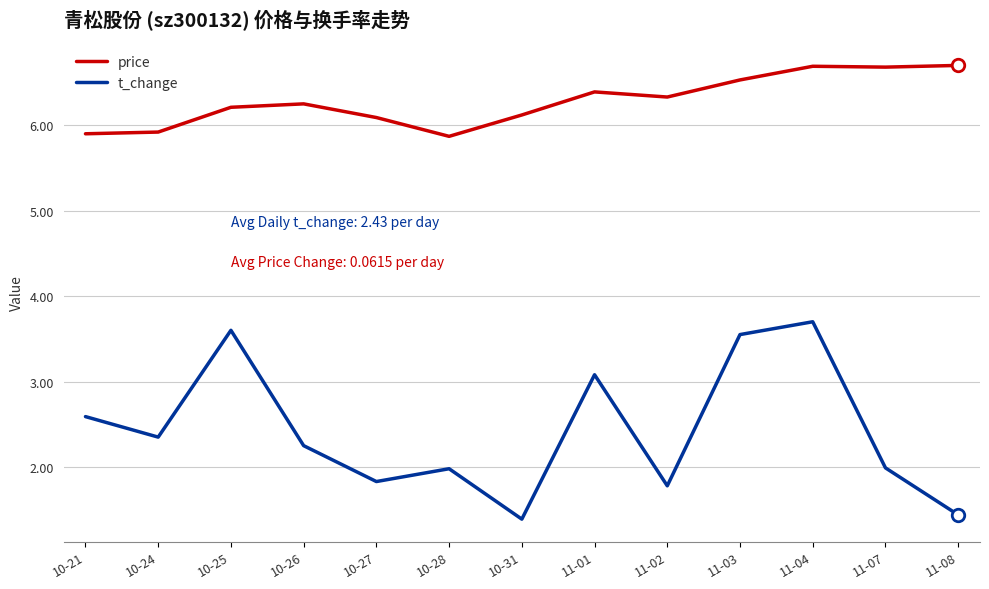

What position from the left is 11-01?

8